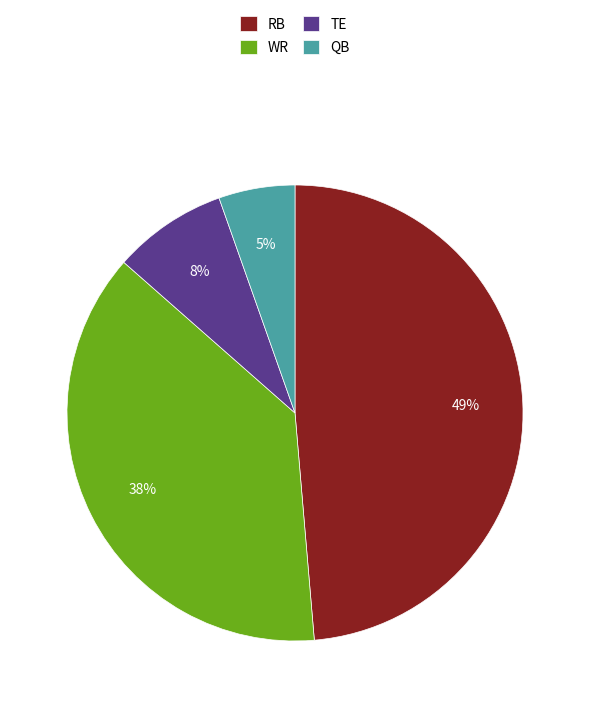

Combined, do TE and RB account for over 50%?

Yes